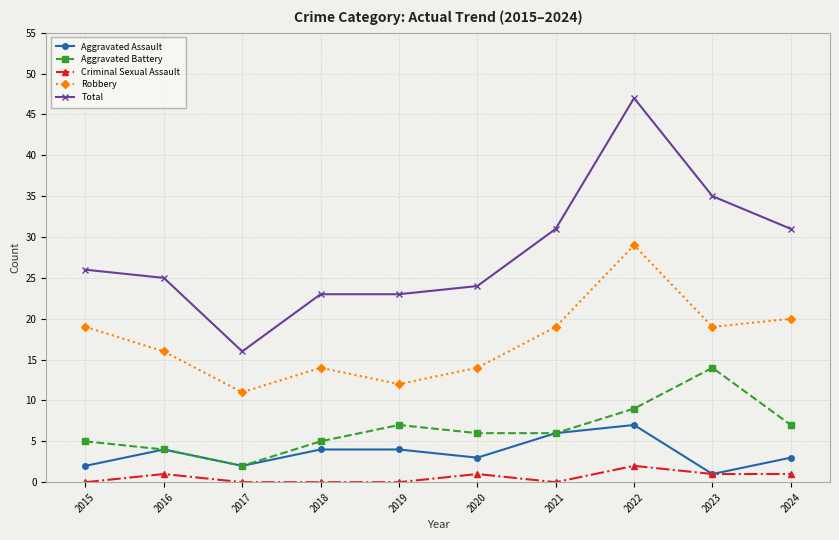

What is the sum of all Total values?

281